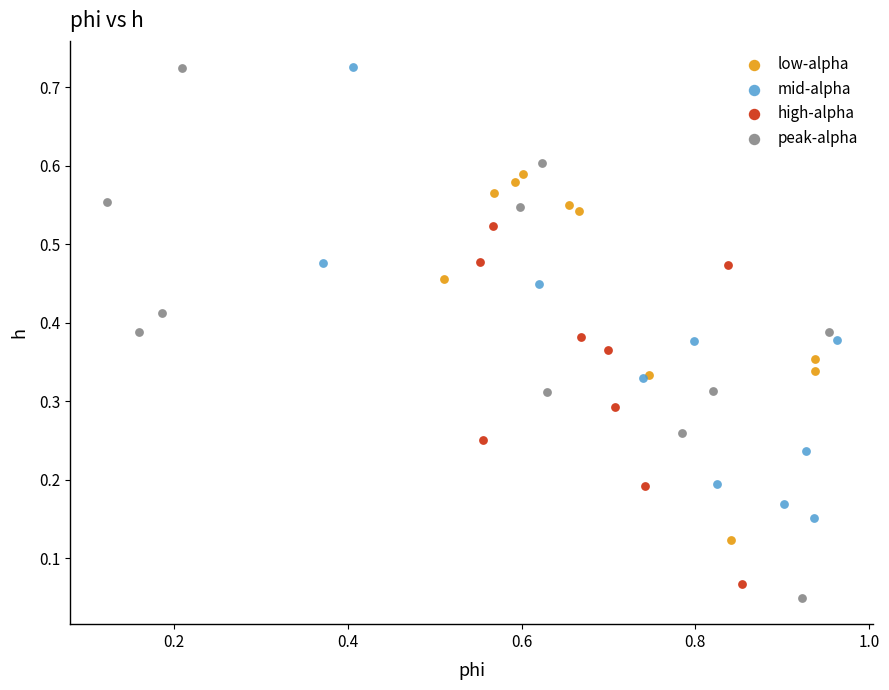

Which series has the largest Y range (max minus min)?

peak-alpha